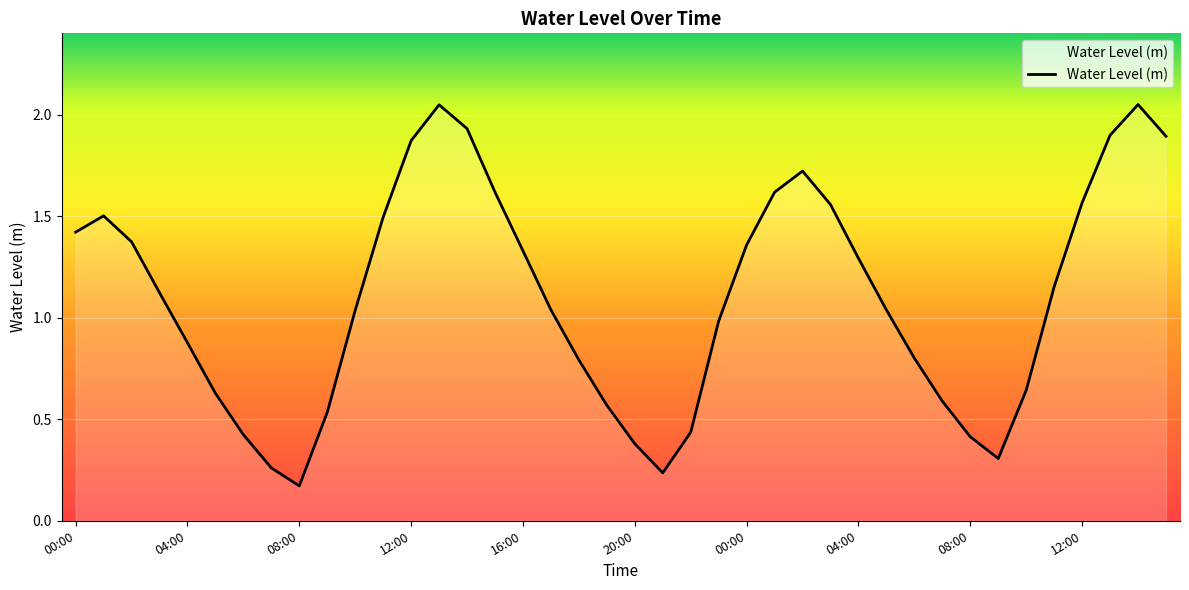

Reading left to right, extract all data points from this chart.

1.4	1.5	1.4	1.1	0.9	0.6	0.4	0.3	0.2	0.5	1.0	1.5	1.9	2.0	1.9	1.6	1.3	1.0	0.8	0.6	0.4	0.2	0.4	1.0	1.4	1.6	1.7	1.6	1.3	1.0	0.8	0.6	0.4	0.3	0.6	1.2	1.6	1.9	2.0	1.9